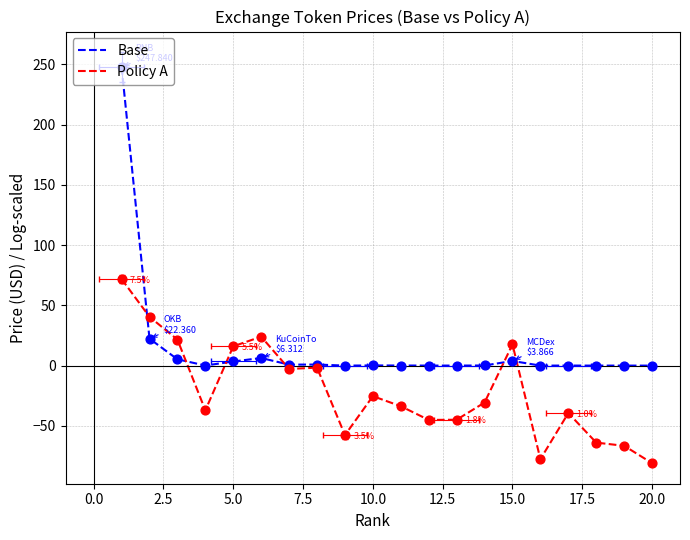

What are all the series names shown in the legend?

Base, Policy A